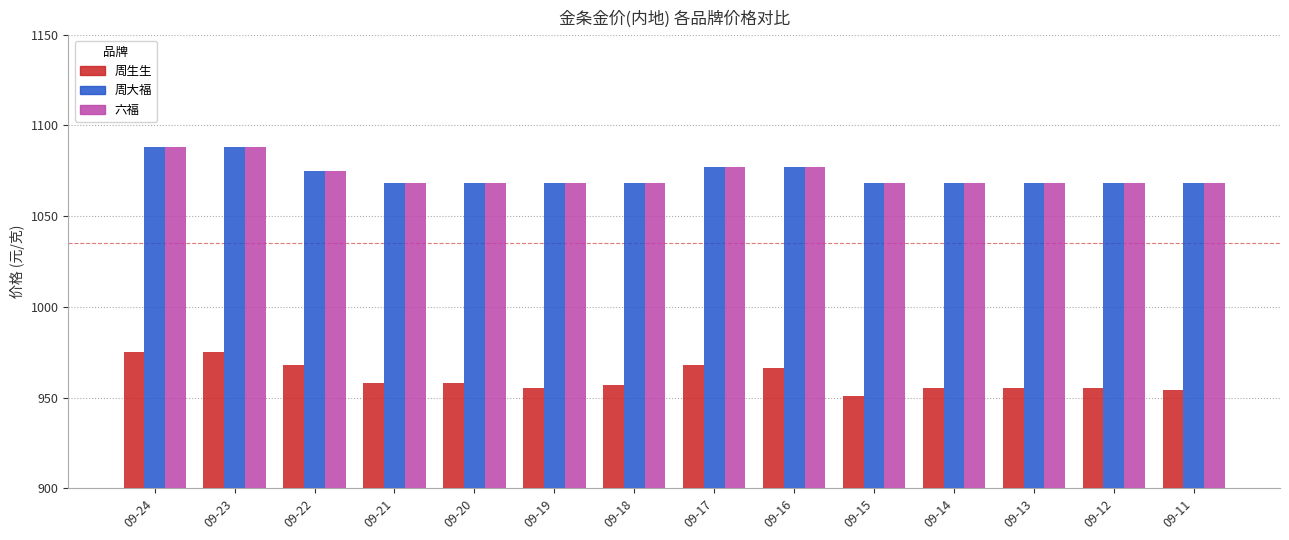

What is the total value across all series at 09-24?

3151